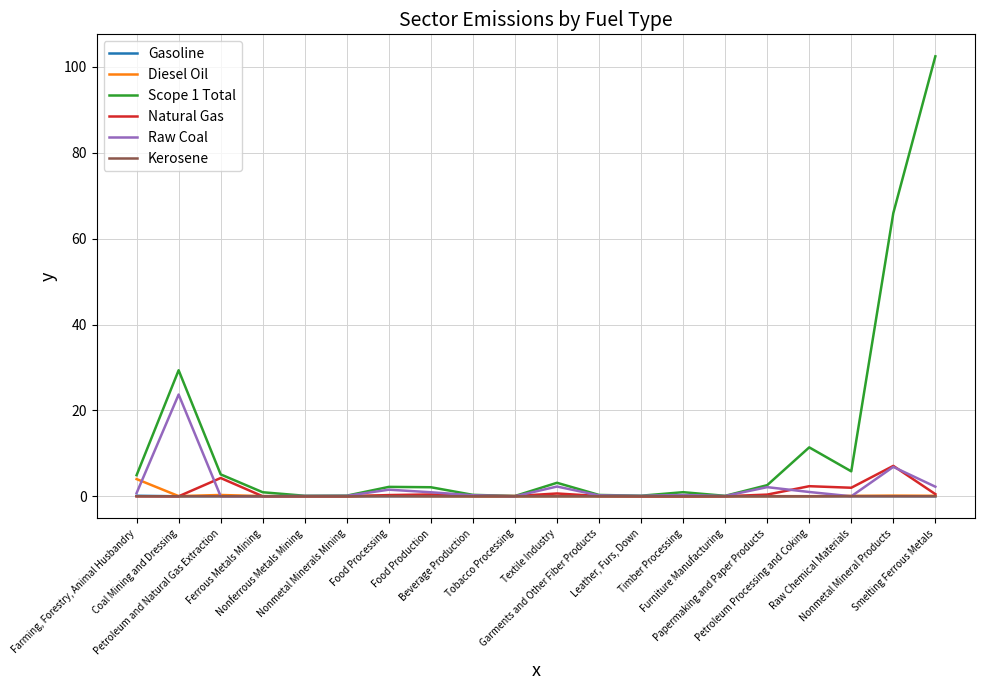

What is the average value of the Scope 1 Total series?

11.9